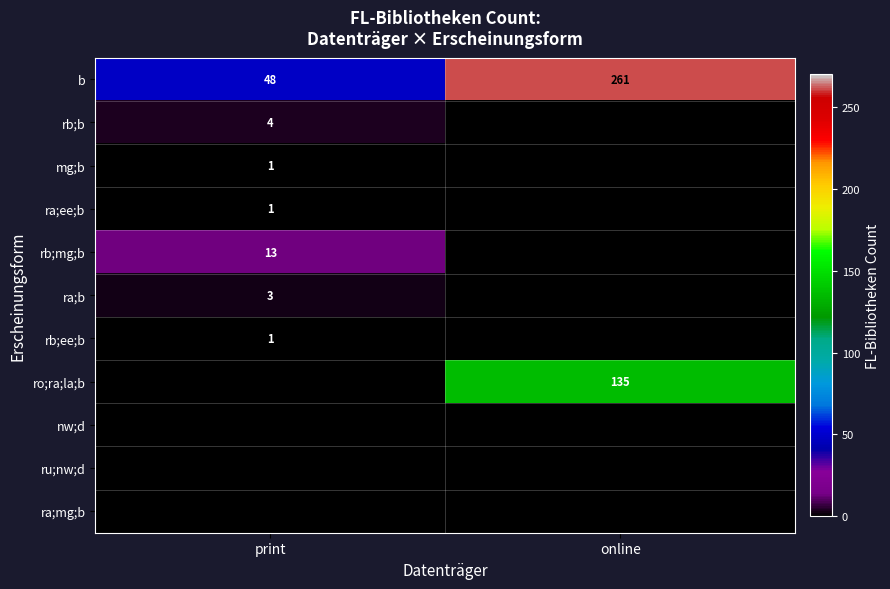

Is the value of rb;mg;b at print greater than the value of rb;b at print?

Yes